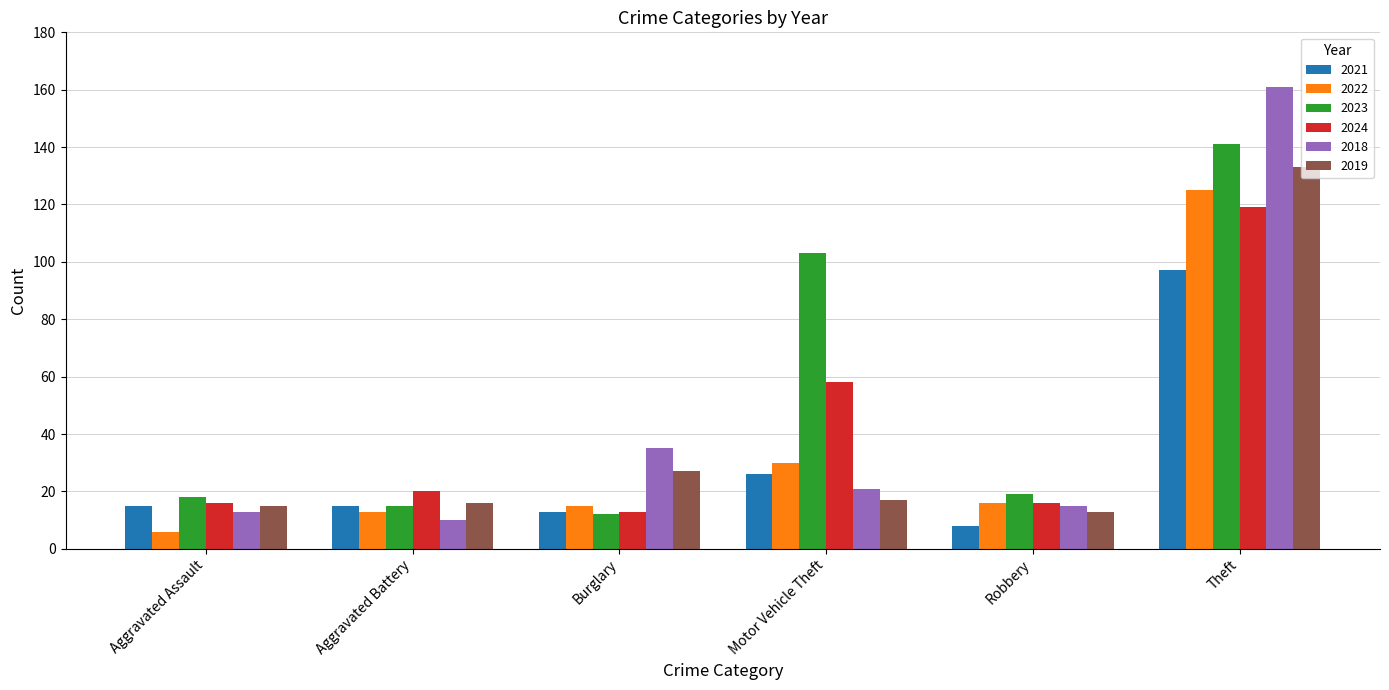

The value of 2022 at Burglary is 15. True or false?

True